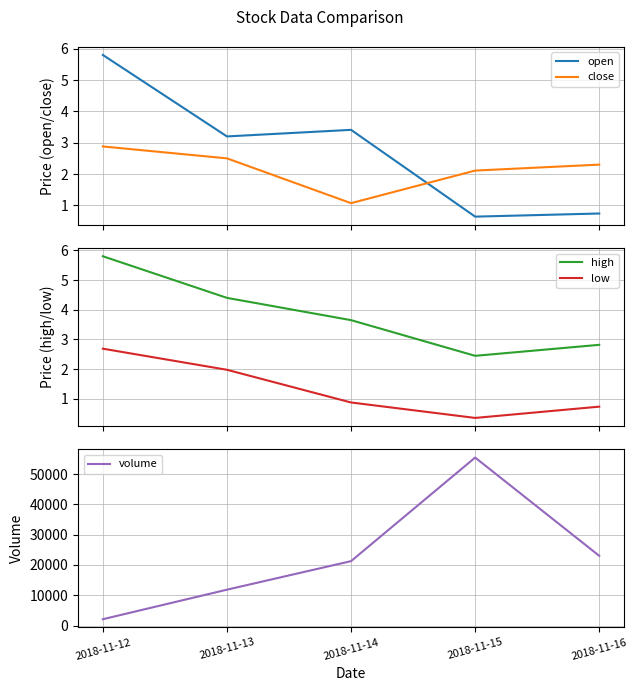

Reading right to left, list all the values displayed in this chart.

open: 2018-11-16=0.7	2018-11-15=0.6	2018-11-14=3.4	2018-11-13=3.2	2018-11-12=5.8
close: 2018-11-16=2.3	2018-11-15=2.1	2018-11-14=1.1	2018-11-13=2.5	2018-11-12=2.9
high: 2018-11-16=2.8	2018-11-15=2.5	2018-11-14=3.6	2018-11-13=4.4	2018-11-12=5.8
low: 2018-11-16=0.7	2018-11-15=0.4	2018-11-14=0.9	2018-11-13=2.0	2018-11-12=2.7
volume: 2018-11-16=23026.0	2018-11-15=55479.0	2018-11-14=21272.0	2018-11-13=11847.0	2018-11-12=2091.0